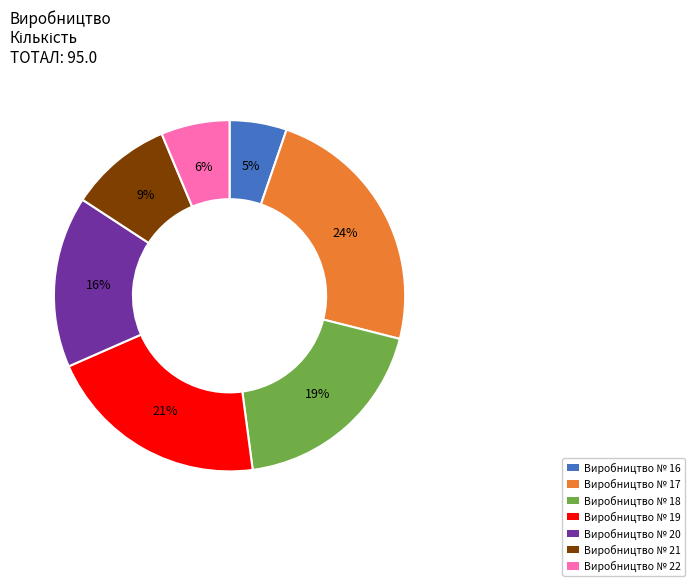

Is it true that Виробництво № 17 is 24% of the pie?

True